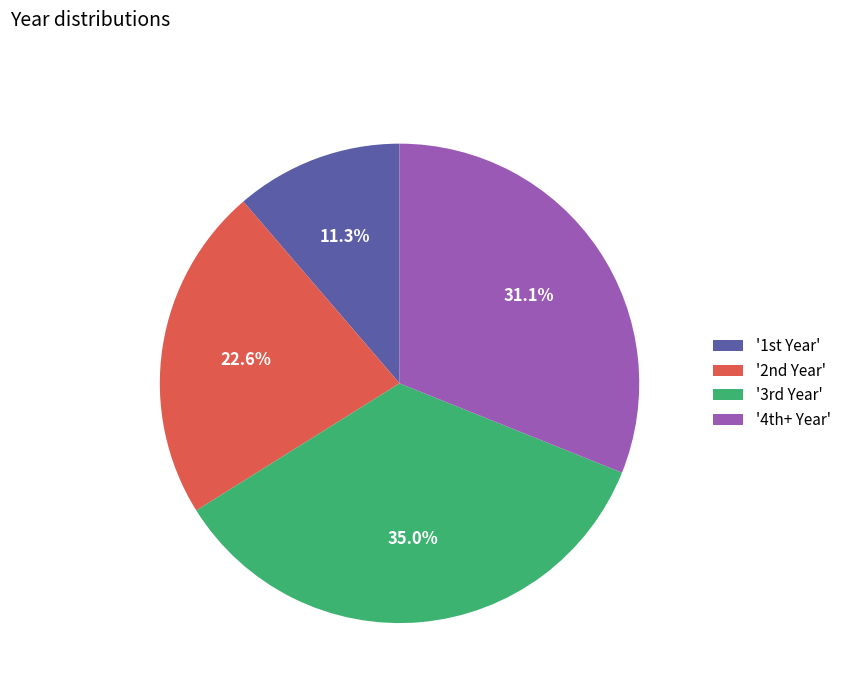

To the nearest percent, what is the difference between the largest and smallest slice percentages?

24%